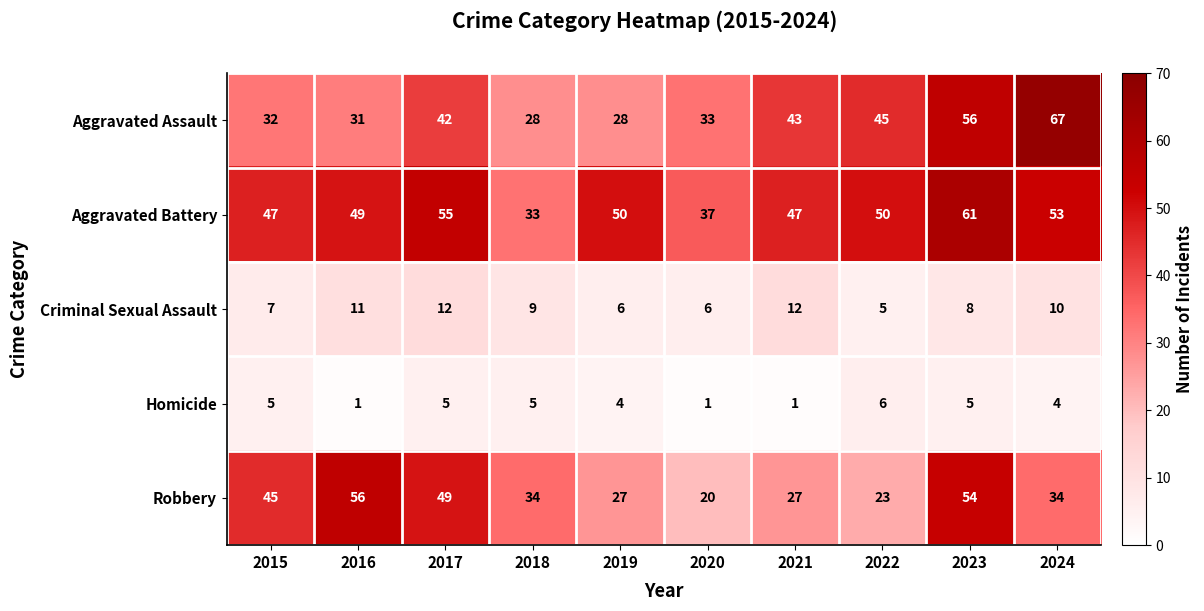

Rank the series at 2020 from highest to lowest value.

Aggravated Battery, Aggravated Assault, Robbery, Criminal Sexual Assault, Homicide